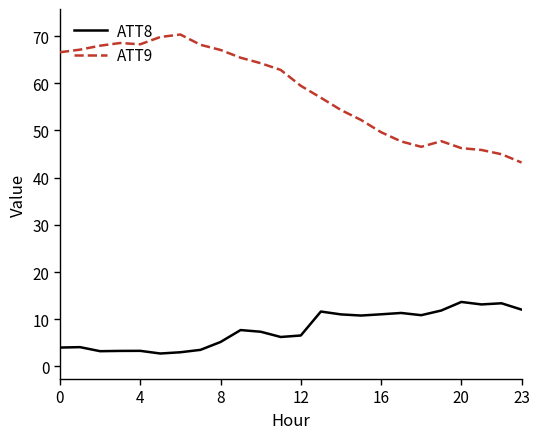

True or false: ATT8 has more than 1 points higher than both neighbors.

True